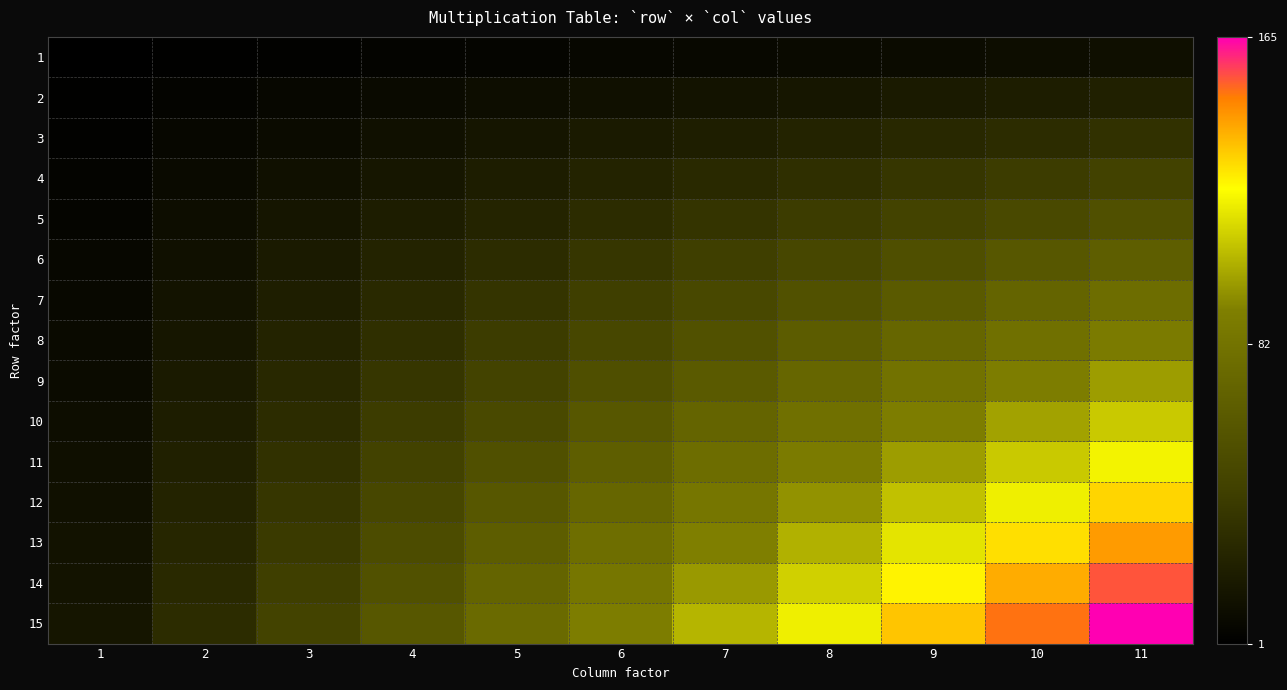

How many categories are shown in the chart?

11